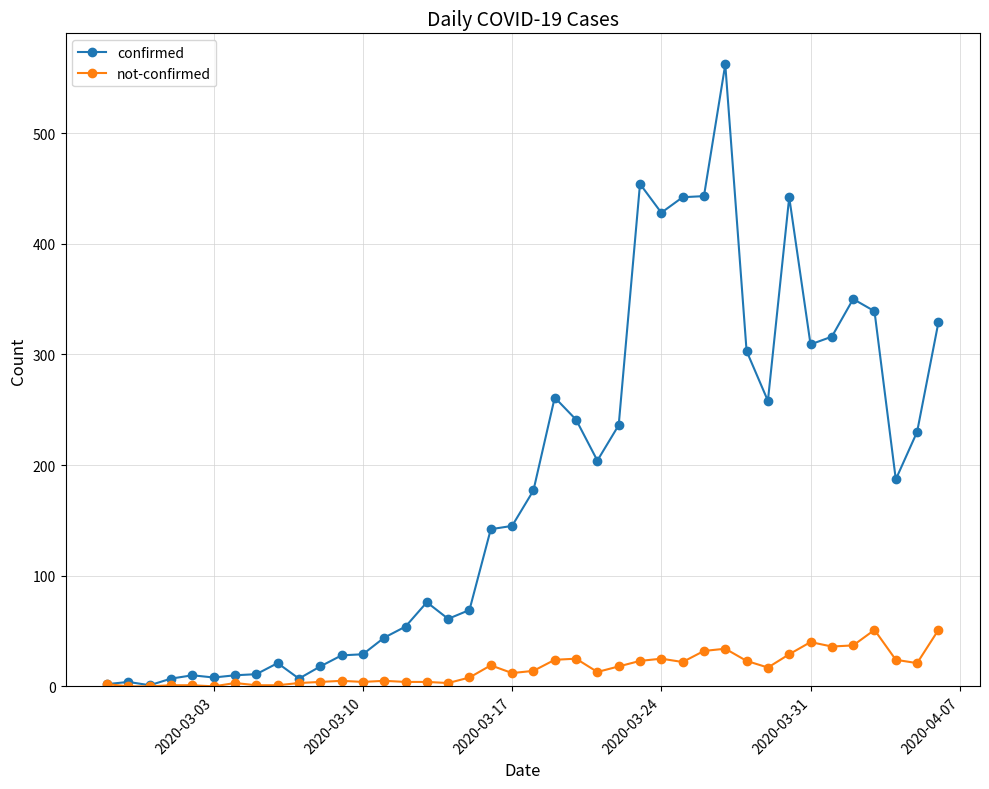

Which series has the largest range (max minus min)?

confirmed